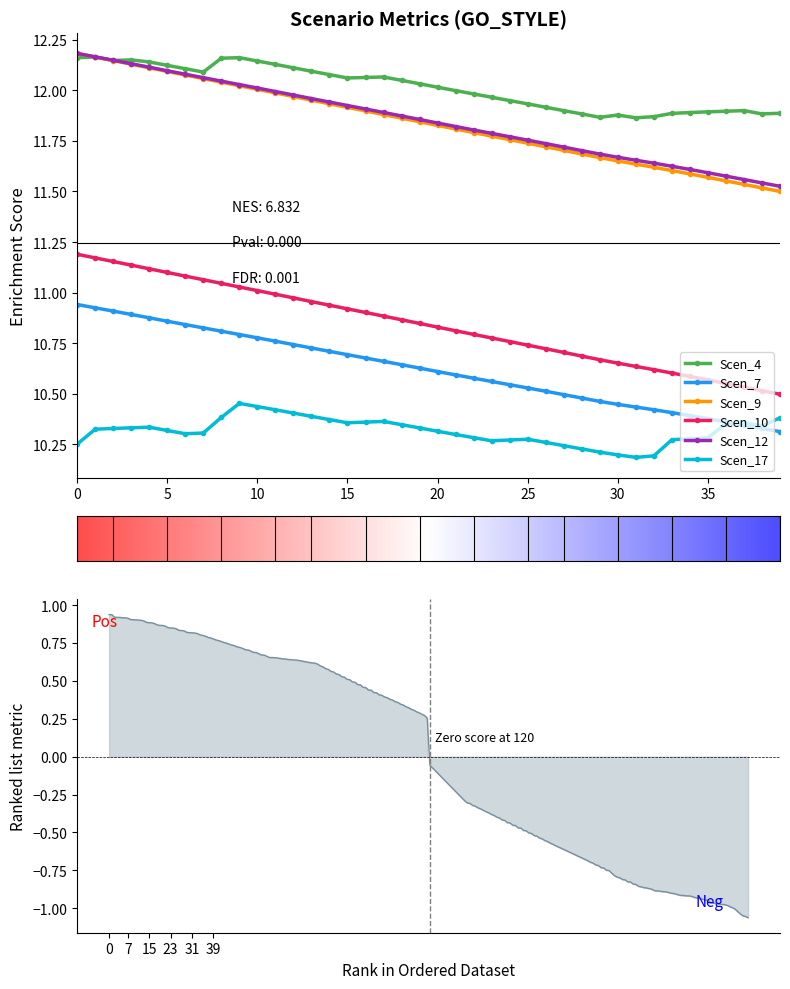

What is the label of the 8th point from the left?

7